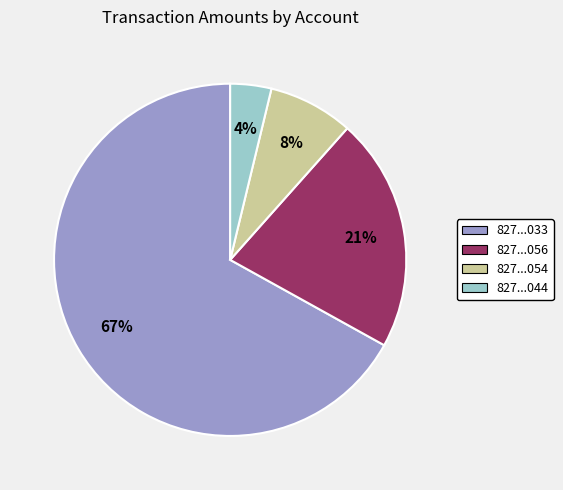

To the nearest percent, what is the difference between the largest and smallest slice percentages?

63%